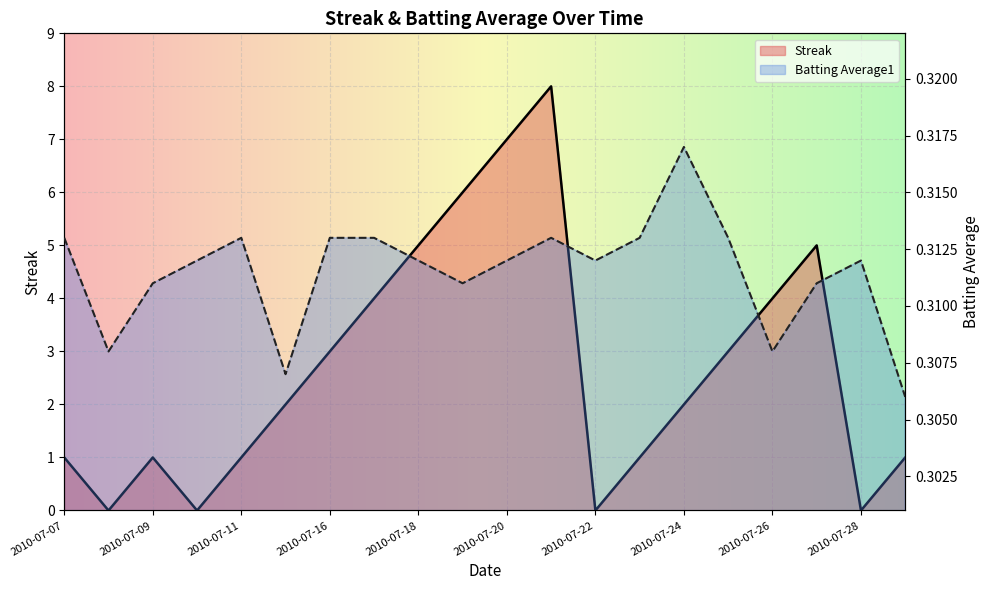

Where is the first local minimum for Streak?

2010-07-08